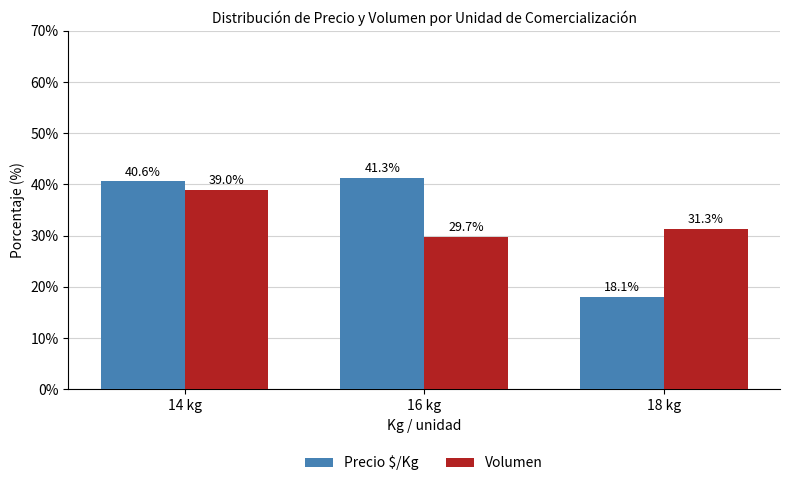

How many distinct data groups are displayed?

2